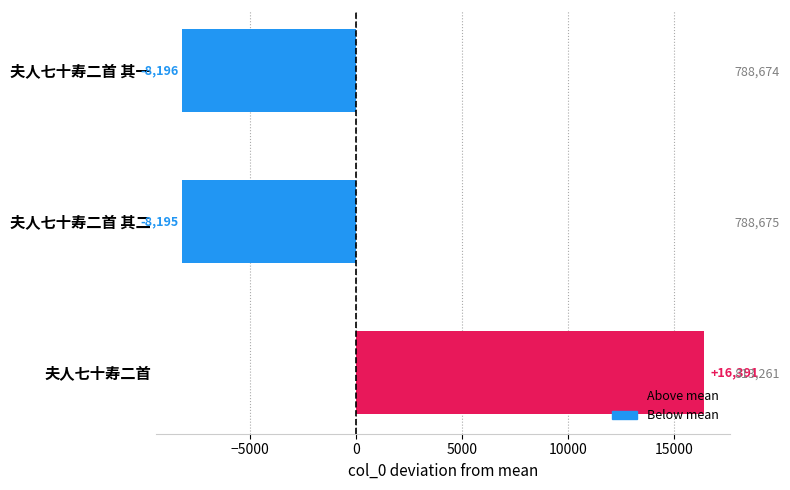

Does the chart contain stacked bars?

No